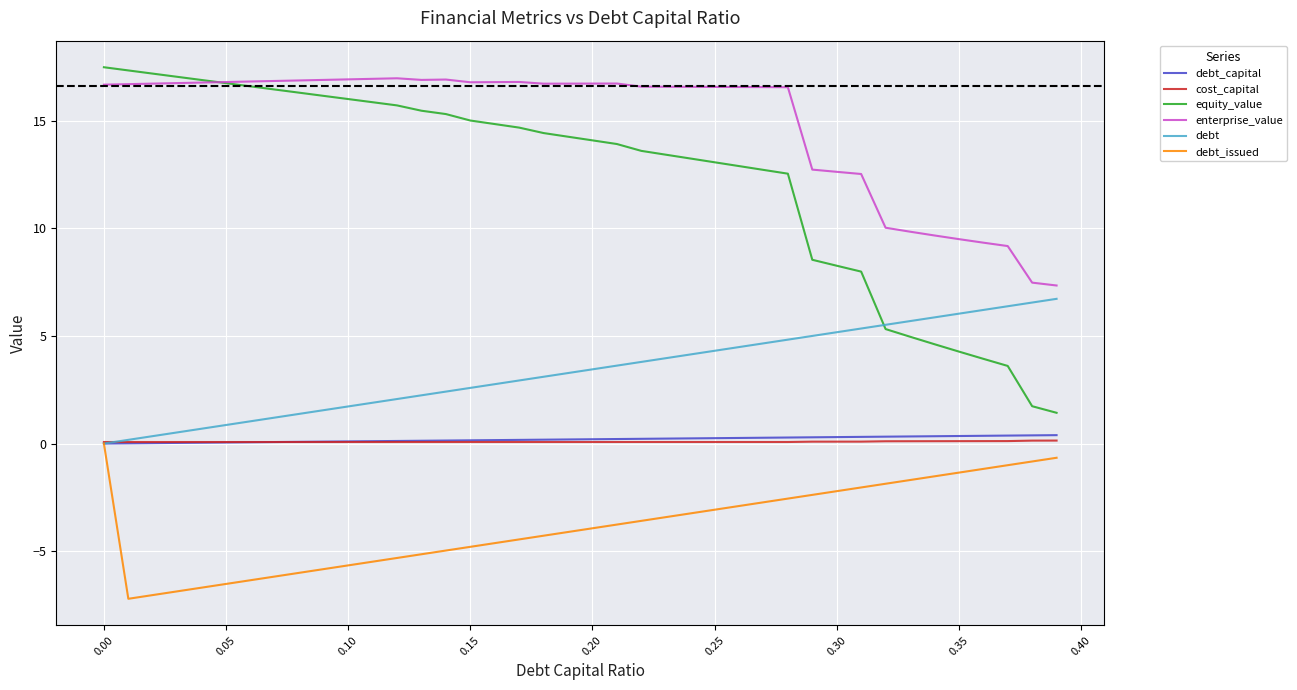

Which series has the largest total across all categories?

enterprise_value